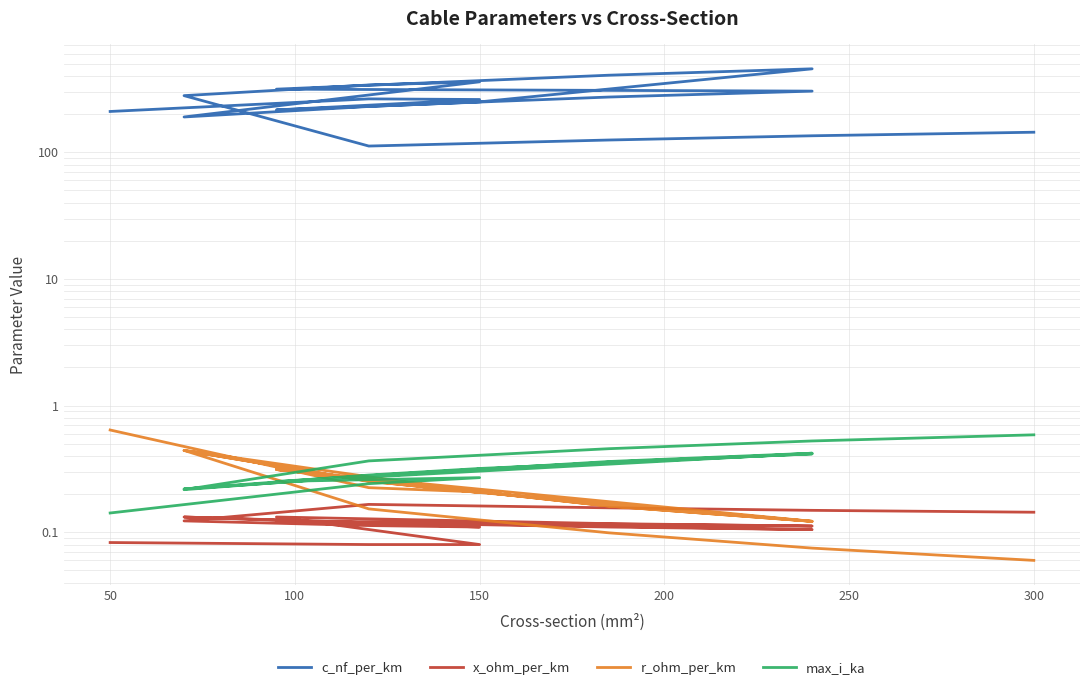

How many intersections are there between x_ohm_per_km and r_ohm_per_km?

1